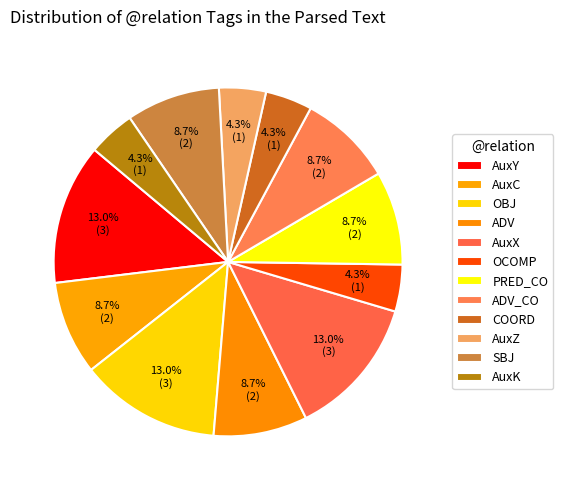

How many slices are in this pie chart?

12